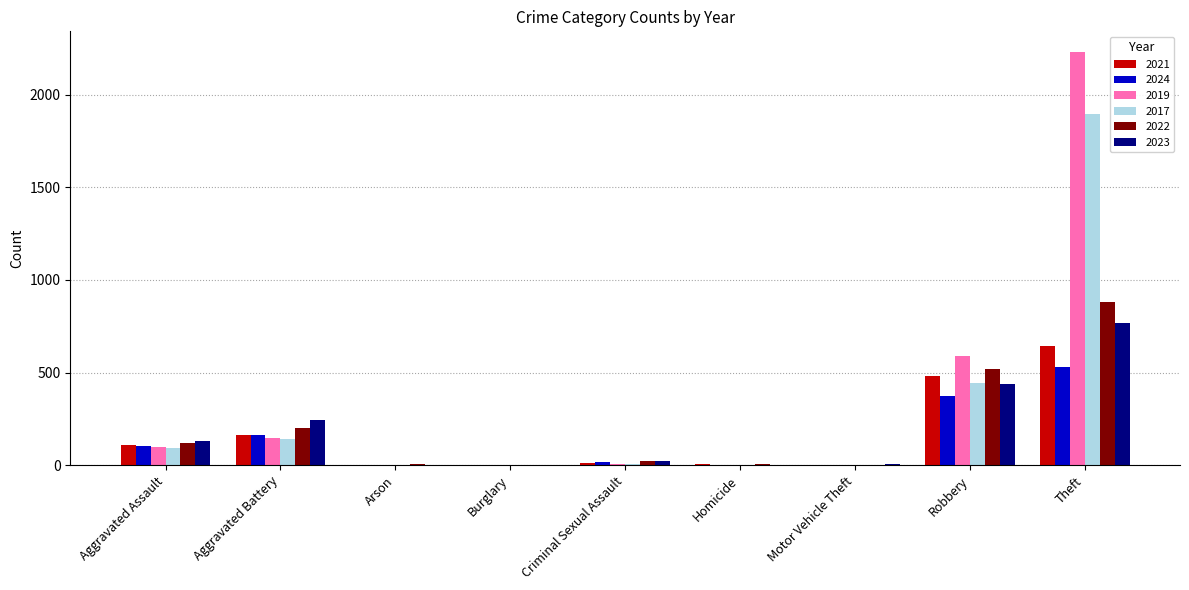

At which category is the sum across all series the highest?

Theft